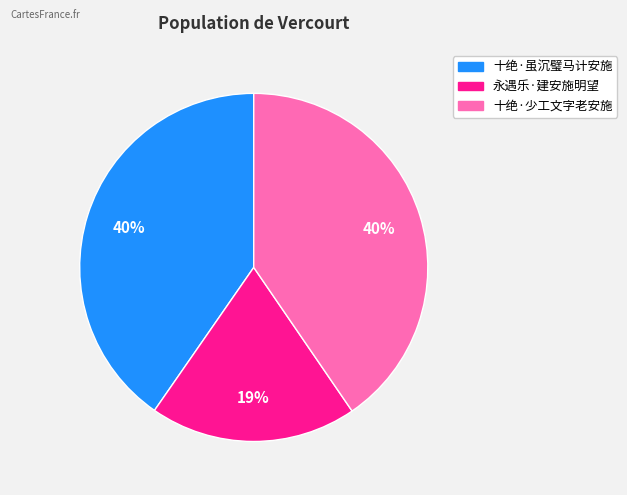

True or false: 永遇乐·建安施明望 accounts for 12% of the total.

False